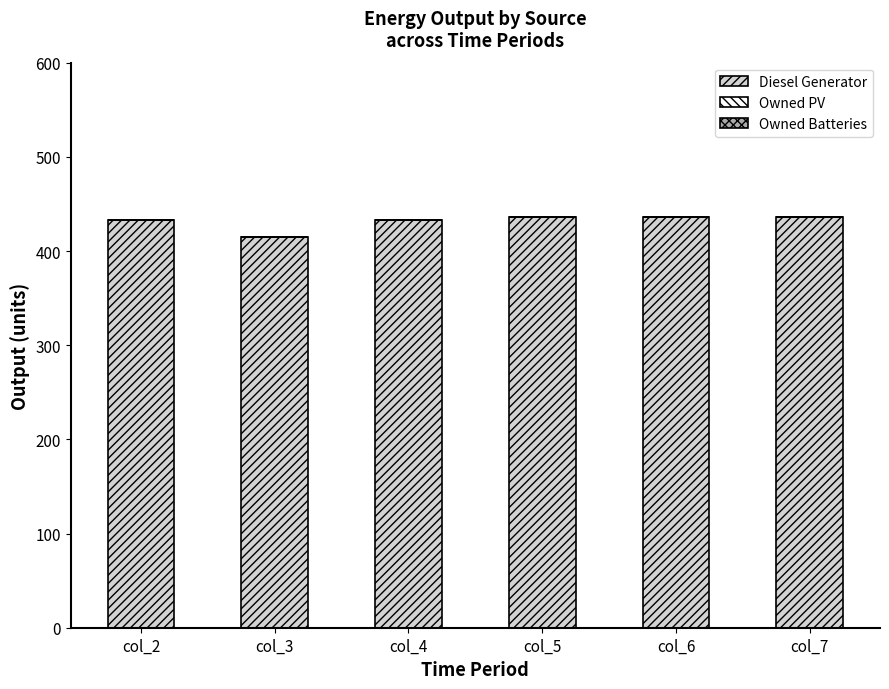

What is the difference between the values at col_3 and col_2?

18